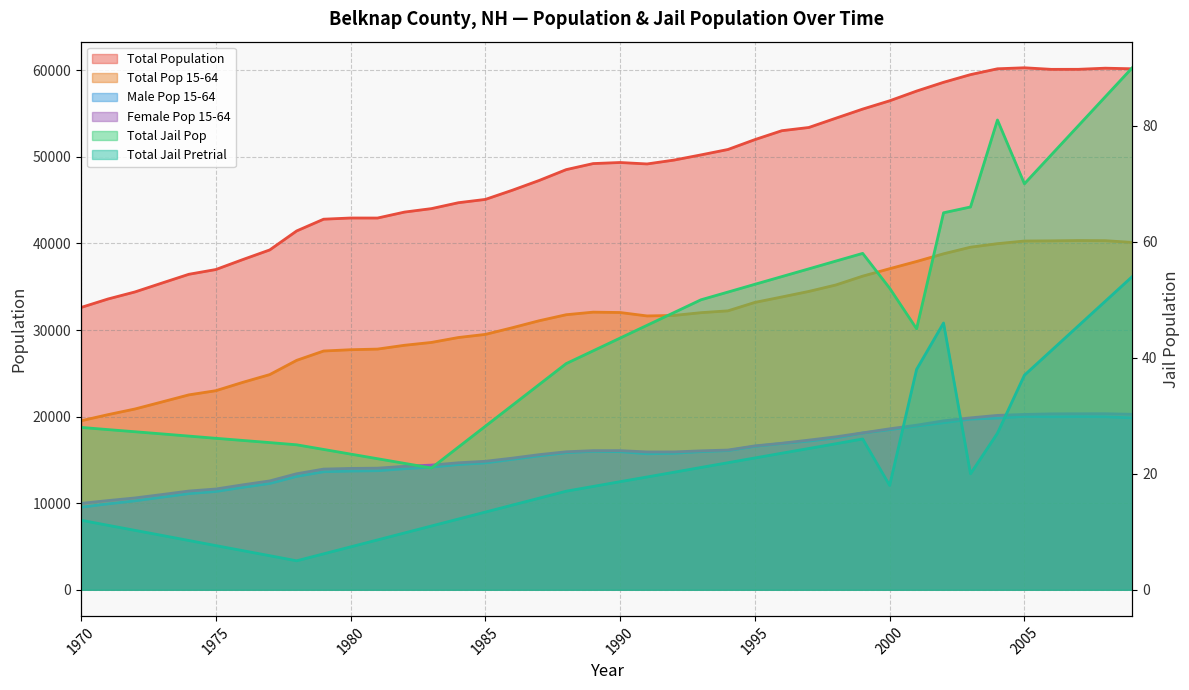

At which label is total_pop closest to 46446?

1986